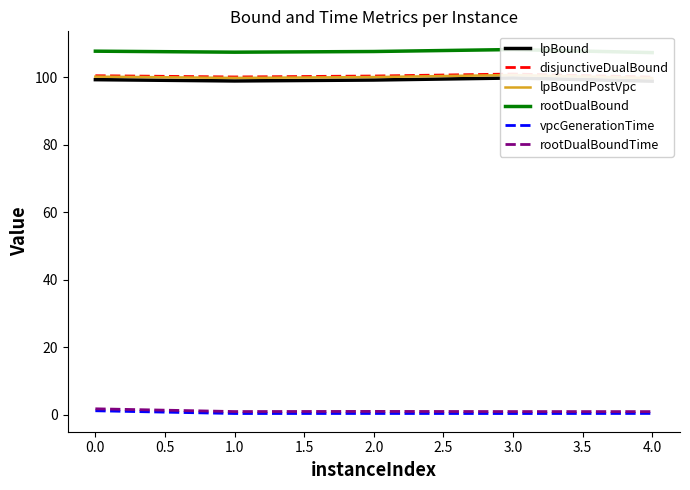

The vpcGenerationTime series shows 0.4 at 3.0. True or false?

True